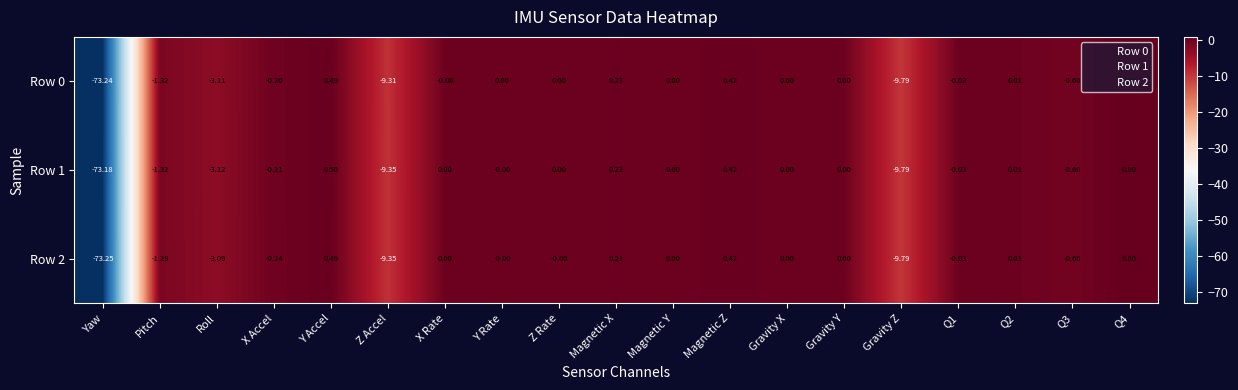

Which label corresponds to the largest value in the chart?

Q4